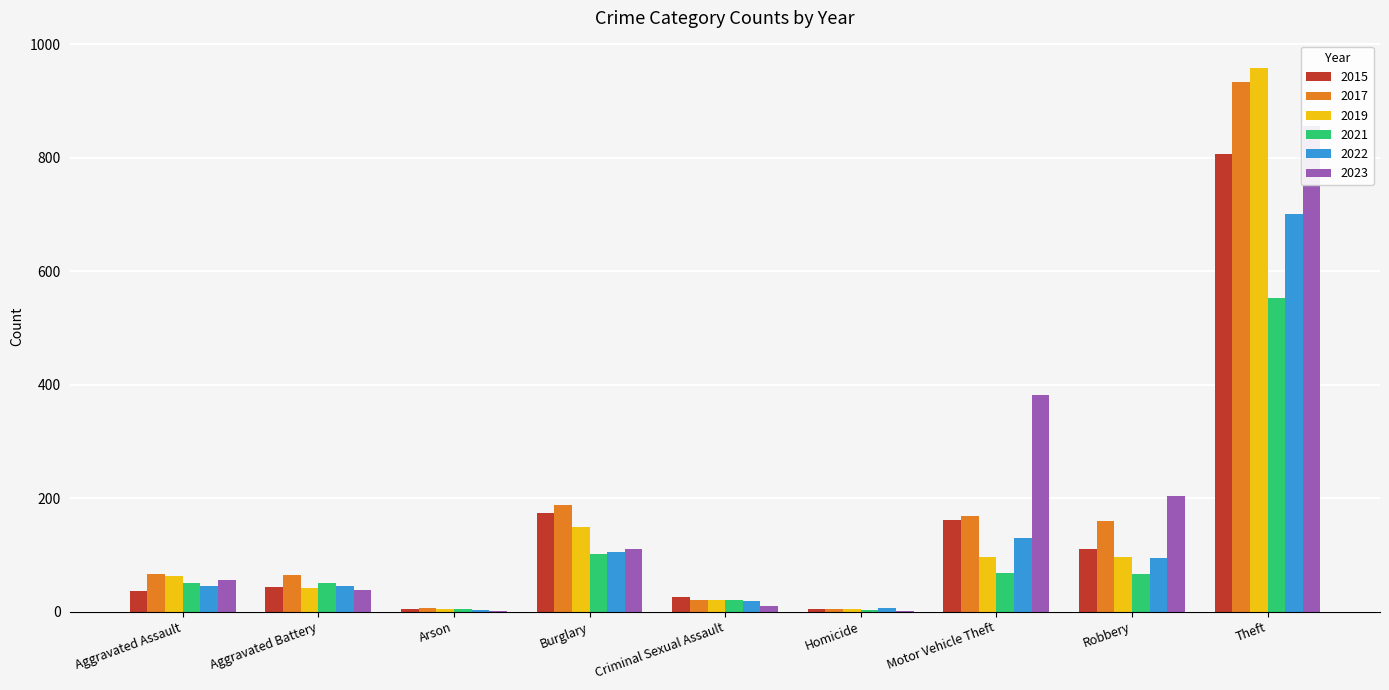

What is the difference between the highest and lowest values at Robbery?

138